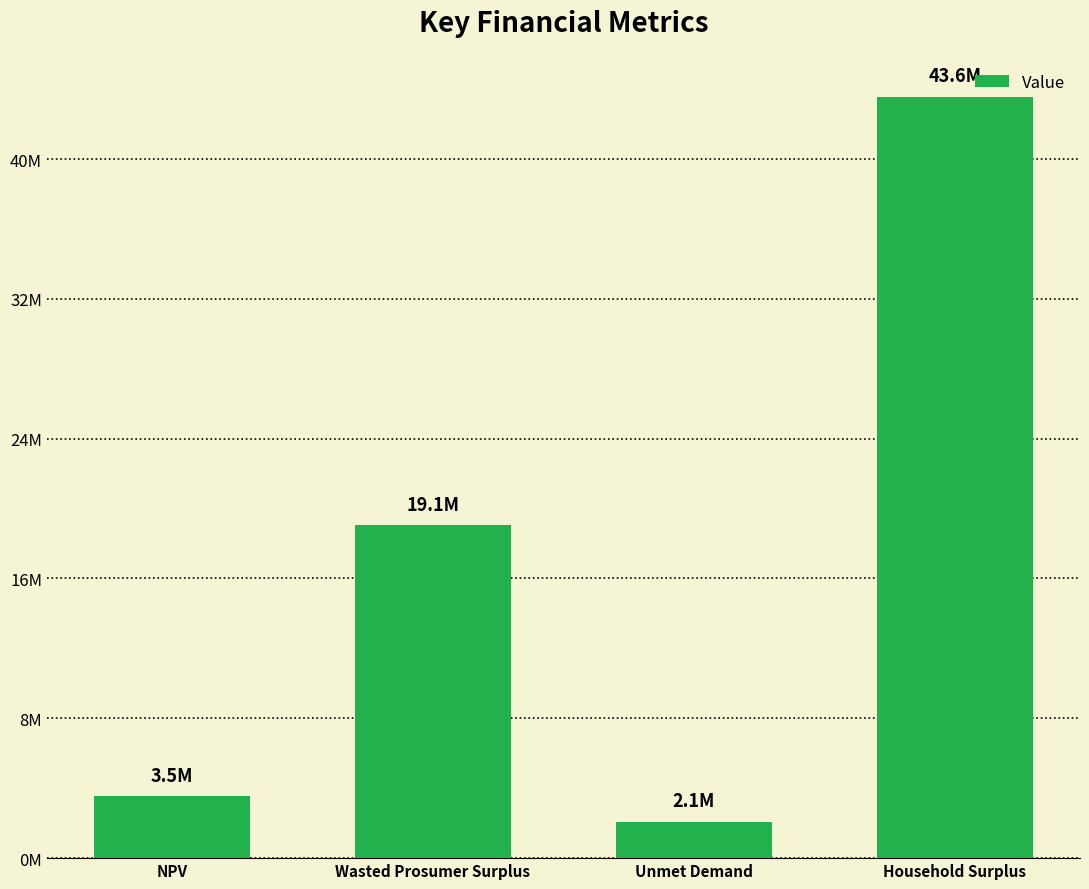

Does the chart contain any negative values?

No